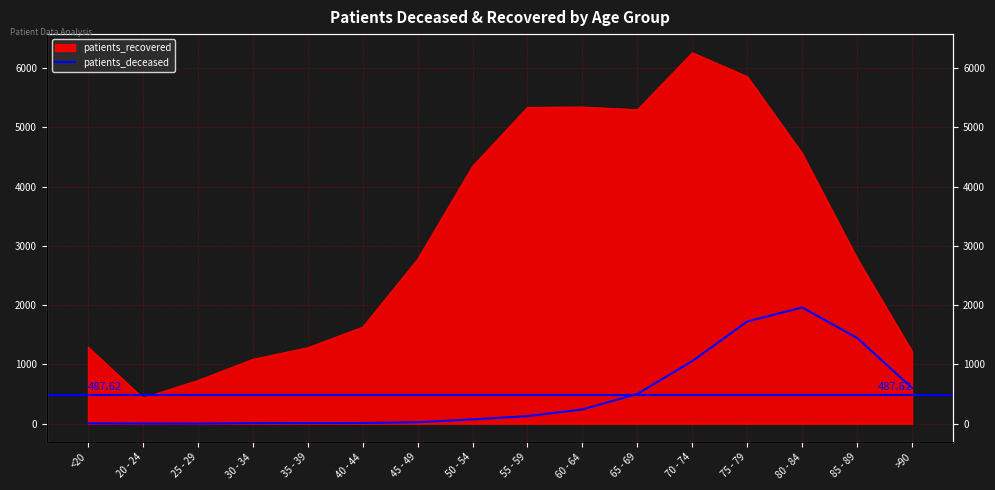

What position from the left is 45 - 49?

7